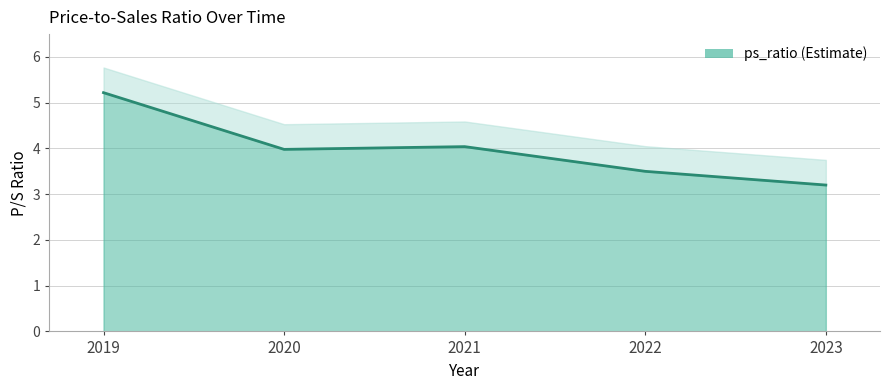

How many lines are shown in the chart?

1